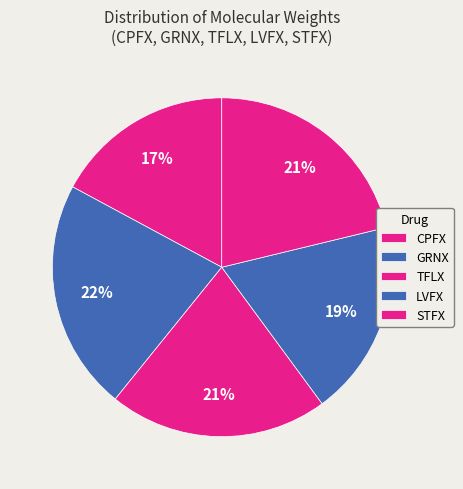

Approximately how many times larger is the value at CPFX compared to LVFX?

0.9